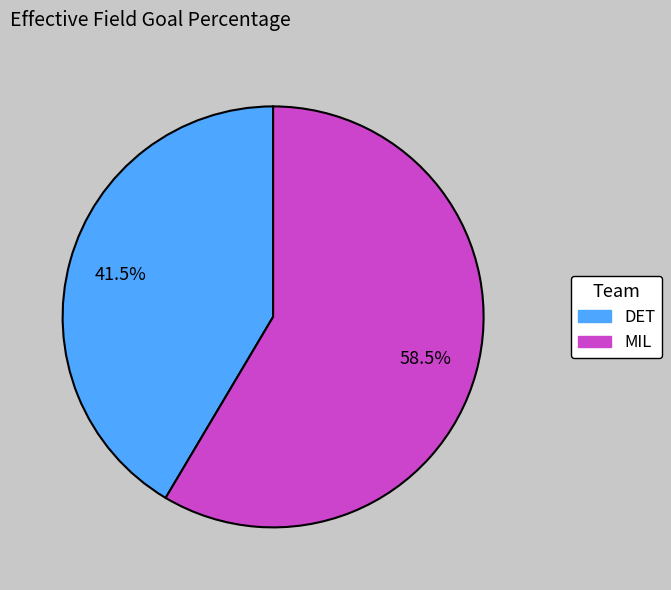

Which category has the biggest portion of the pie?

MIL